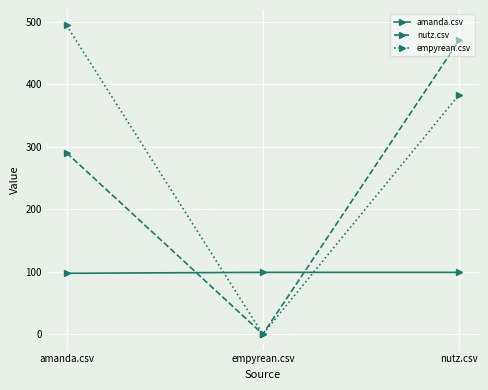

What is the difference between the maximum and minimum values in the empyrean.csv series?

494.5